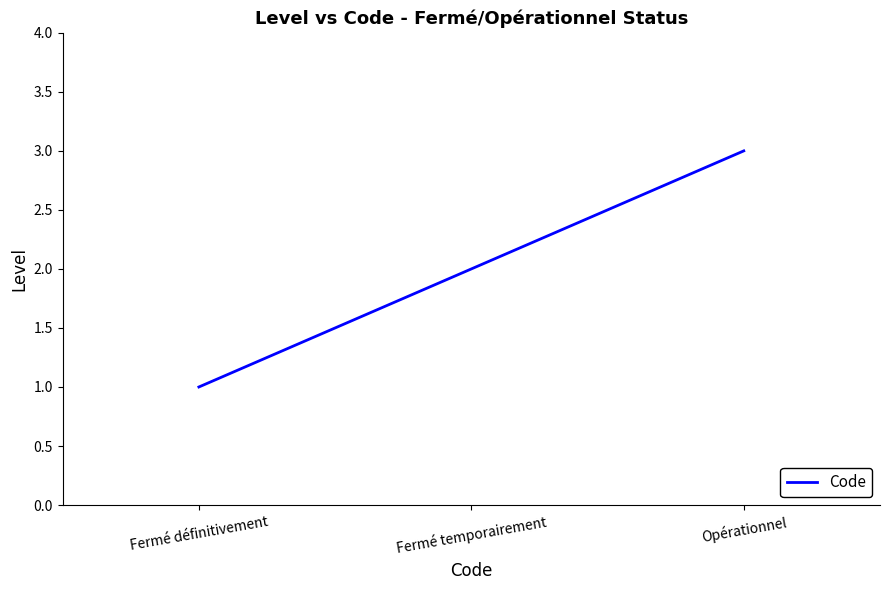

What is the sum of all values?

6